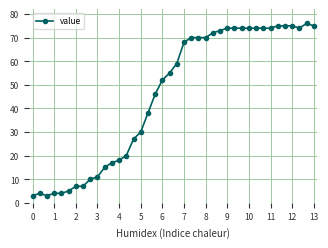

What is the greatest value displayed?

76